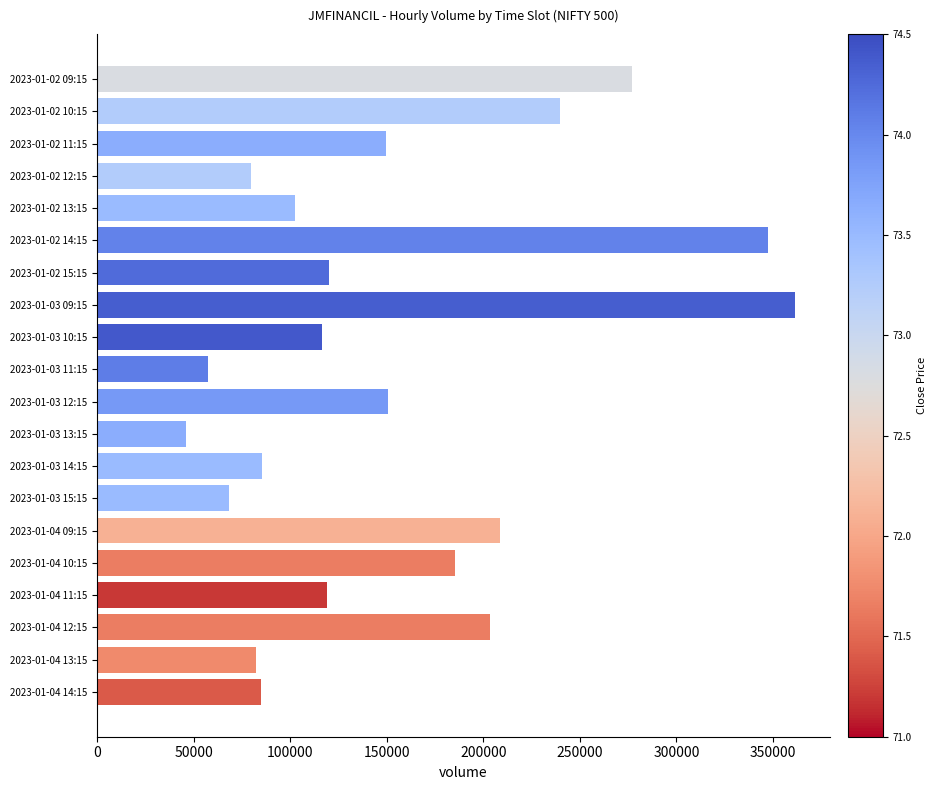

What is the difference between the maximum and second lowest values?

303851